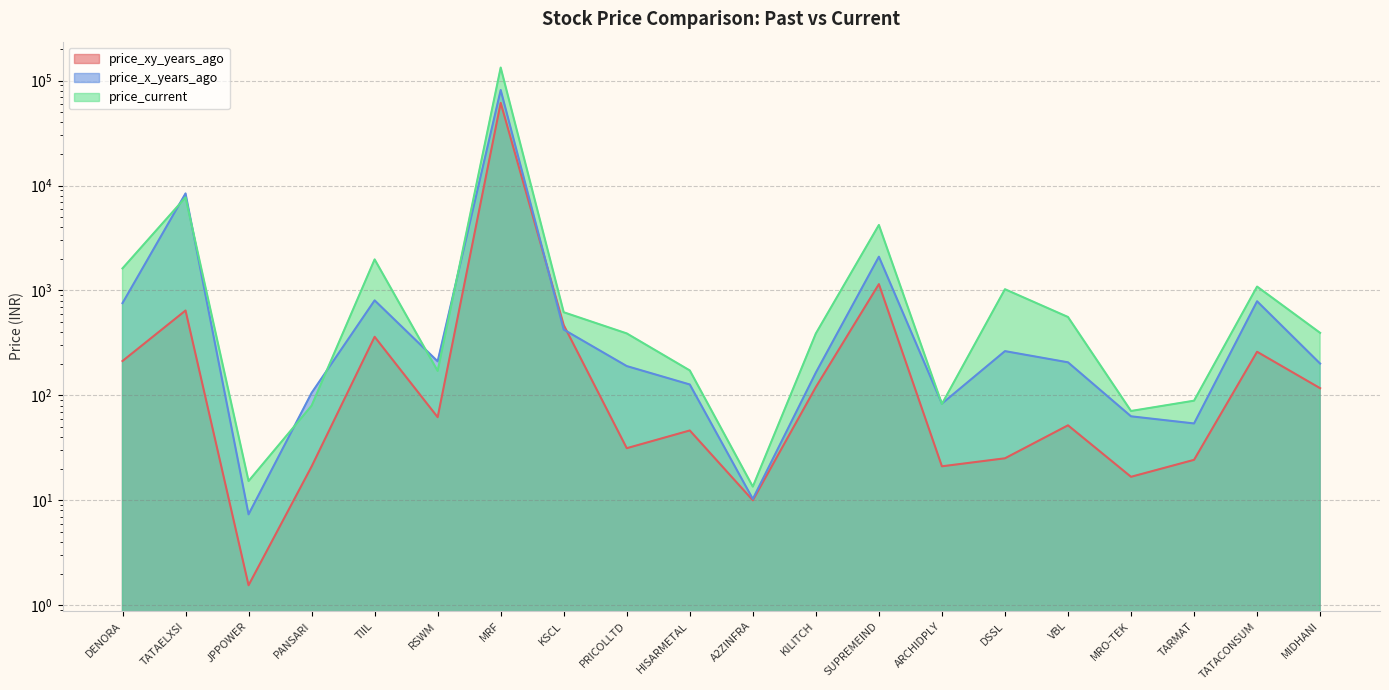

What are all the series names shown in the legend?

price_xy_years_ago, price_x_years_ago, price_current